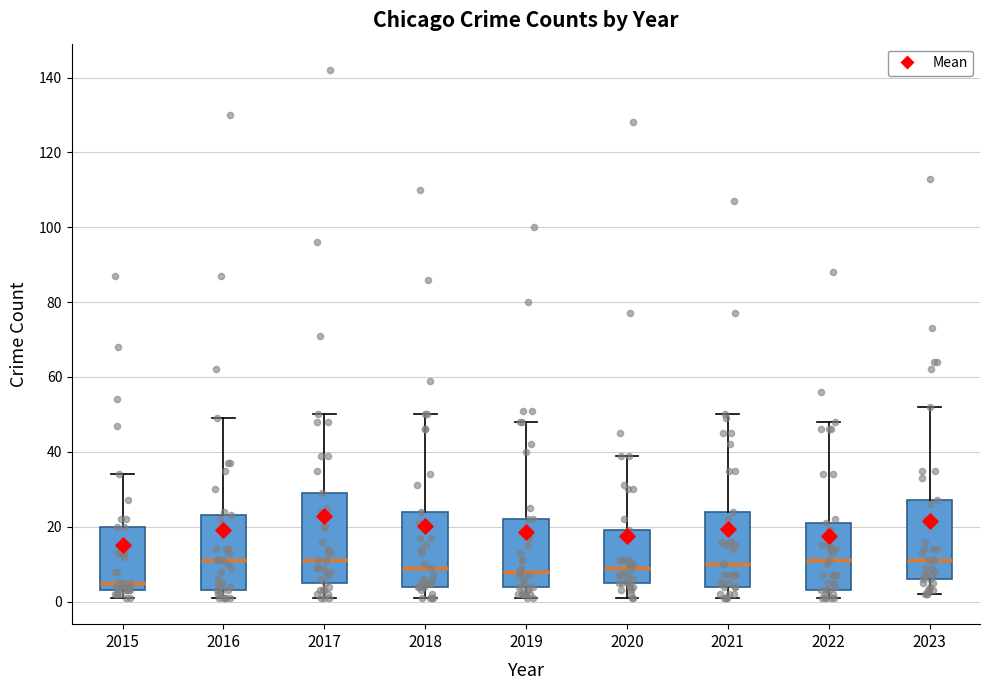

Which box has the lowest median line?

2015